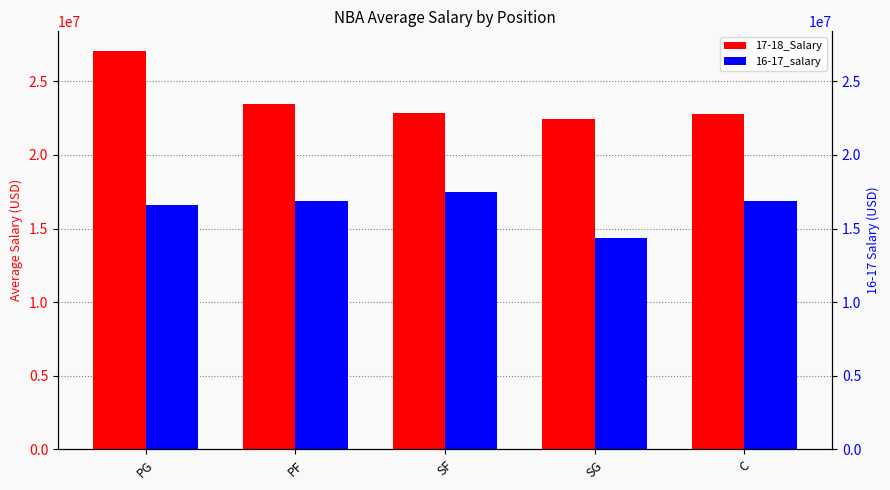

What is the difference between the highest and lowest values at PG?

10432851.6